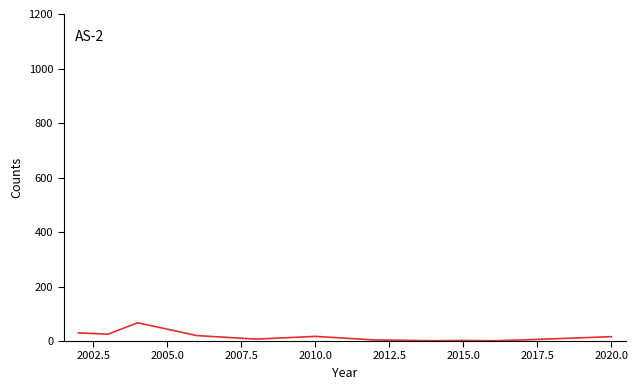

What is the maximum value shown in the chart?

67